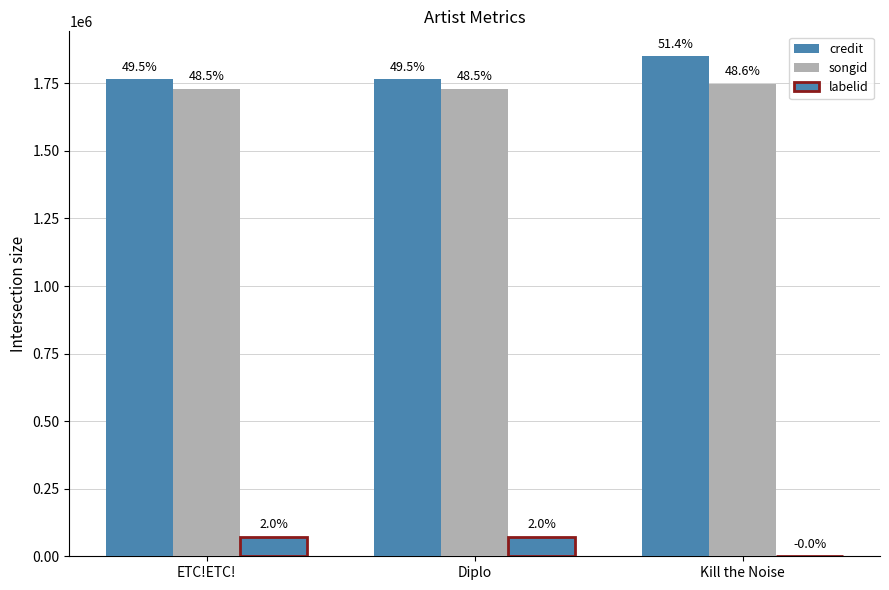

Reading left to right, list all the values displayed in this chart.

credit: ETC!ETC!=1765431	Diplo=1765431	Kill the Noise=1850055
songid: ETC!ETC!=1729649	Diplo=1729649	Kill the Noise=1747597
labelid: ETC!ETC!=71801	Diplo=71801	Kill the Noise=-1